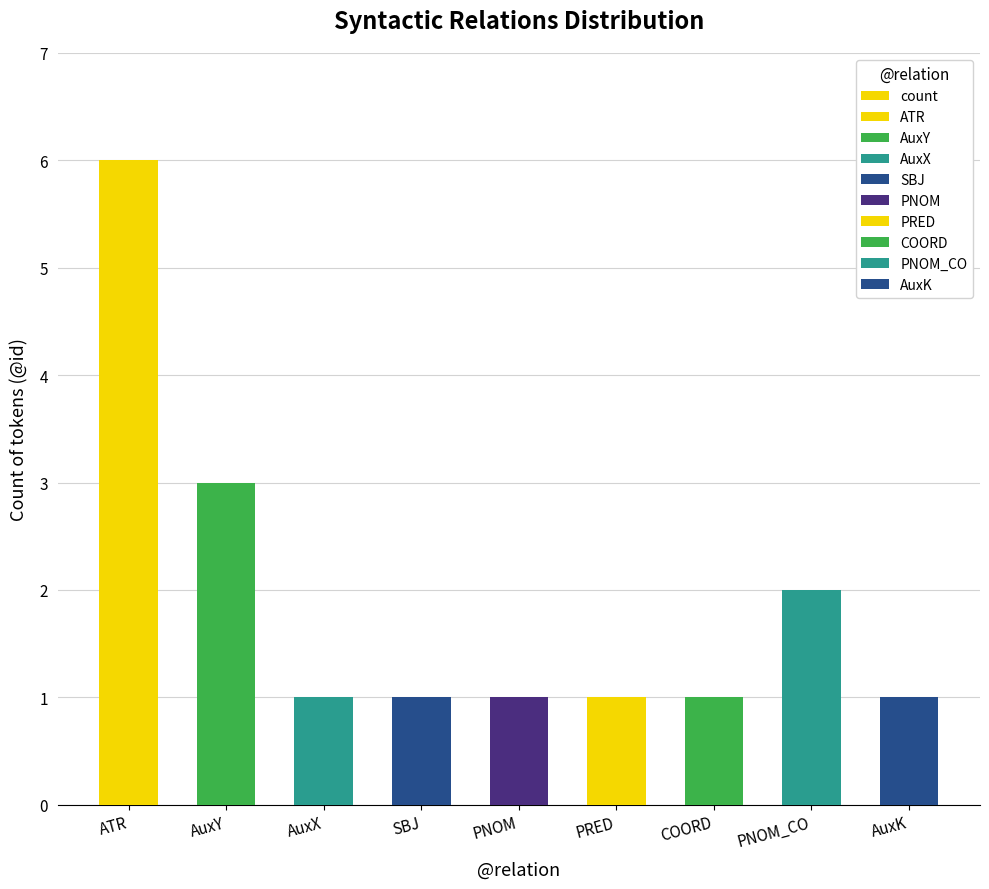

What is the greatest value displayed?

6